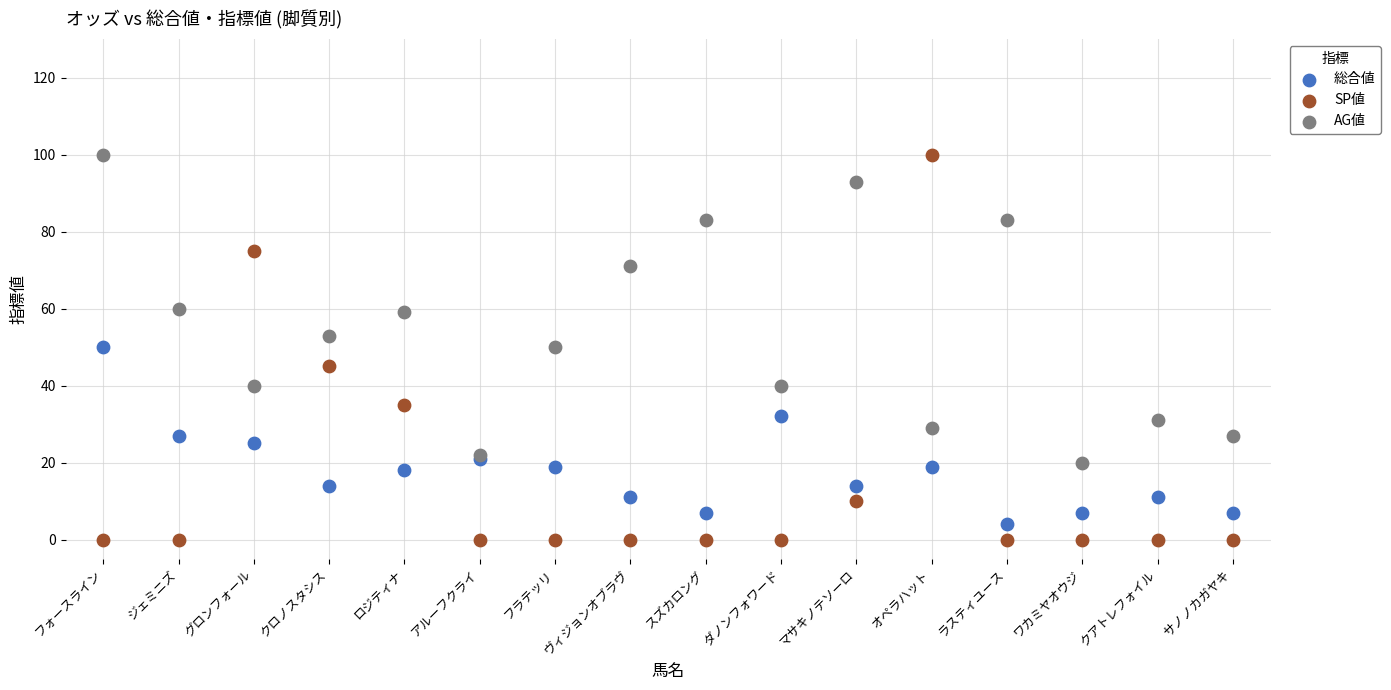

Which series has the widest spread of Y values?

SP値